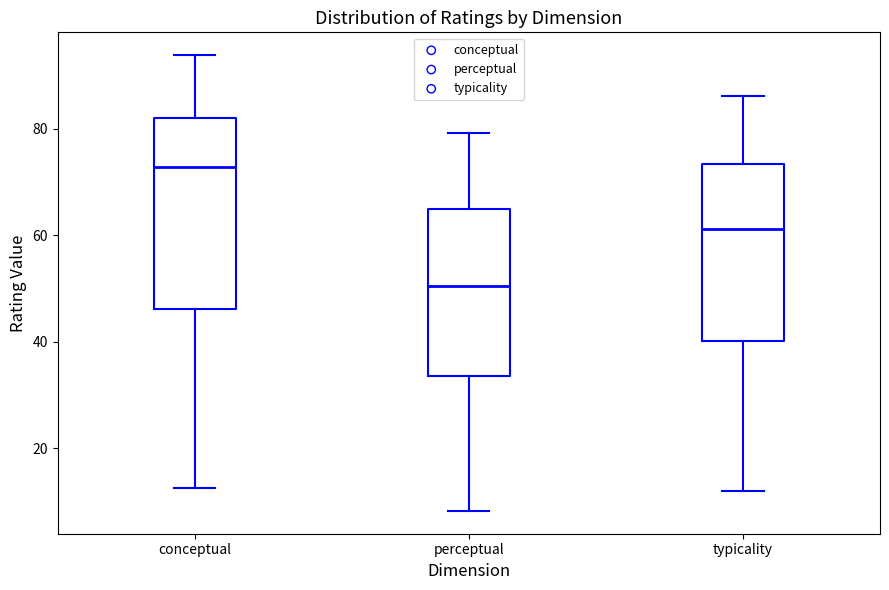

Where does the median line of the box for conceptual sit on the y-axis? The values are not printed on the chart, so give them approximately, as read against the axis.

72